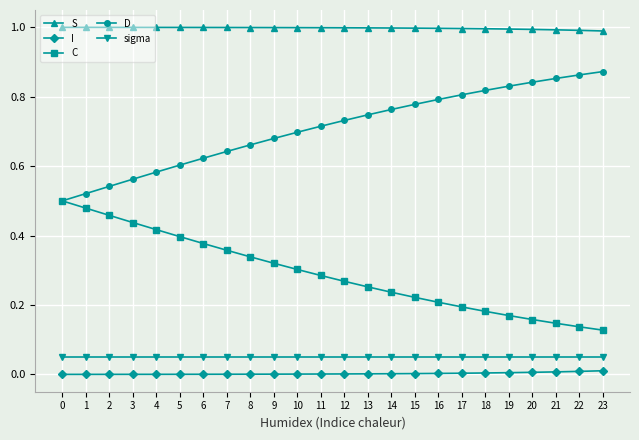

What is the difference between the highest and lowest values at 0?

1.0